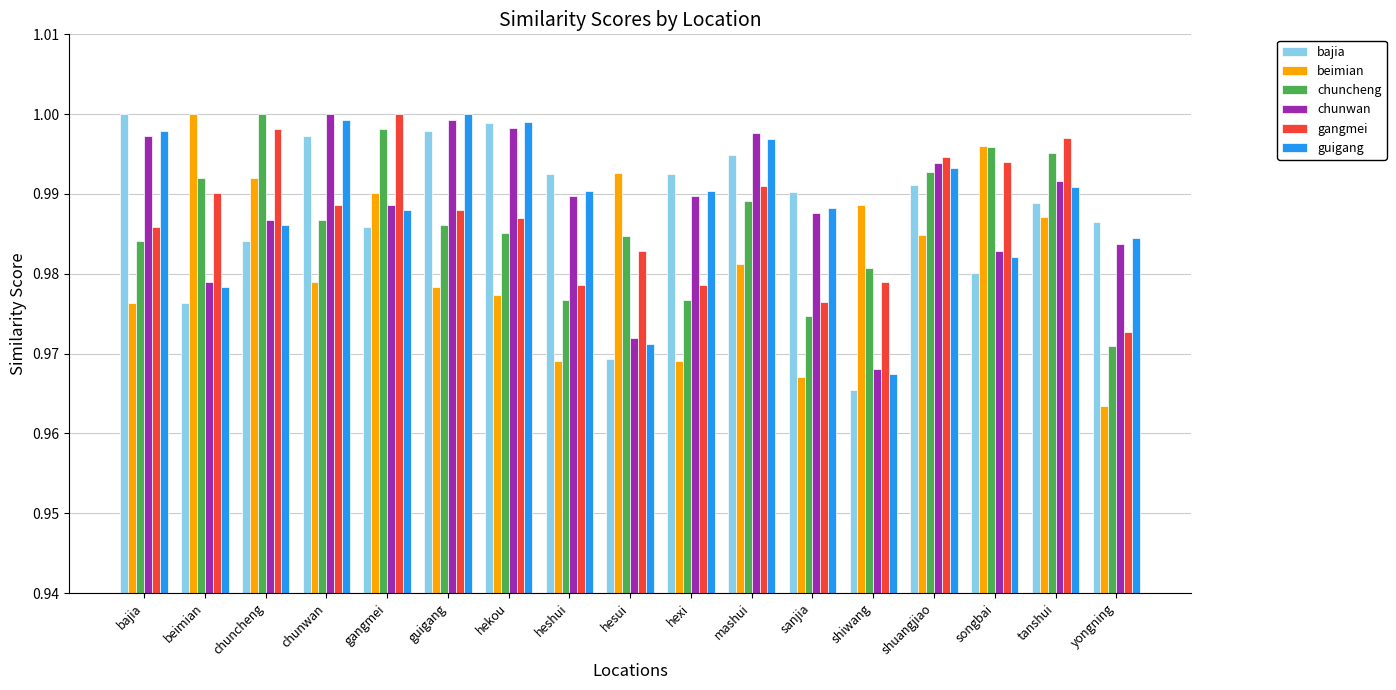

At how many categories does at least one series exceed 0?

17